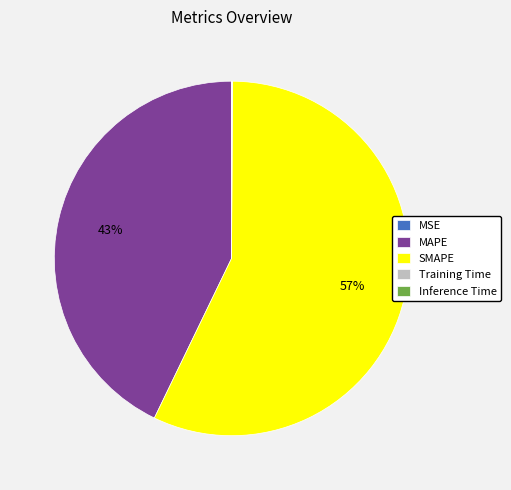

Approximately how many times larger is the value at SMAPE compared to MAPE?

1.3